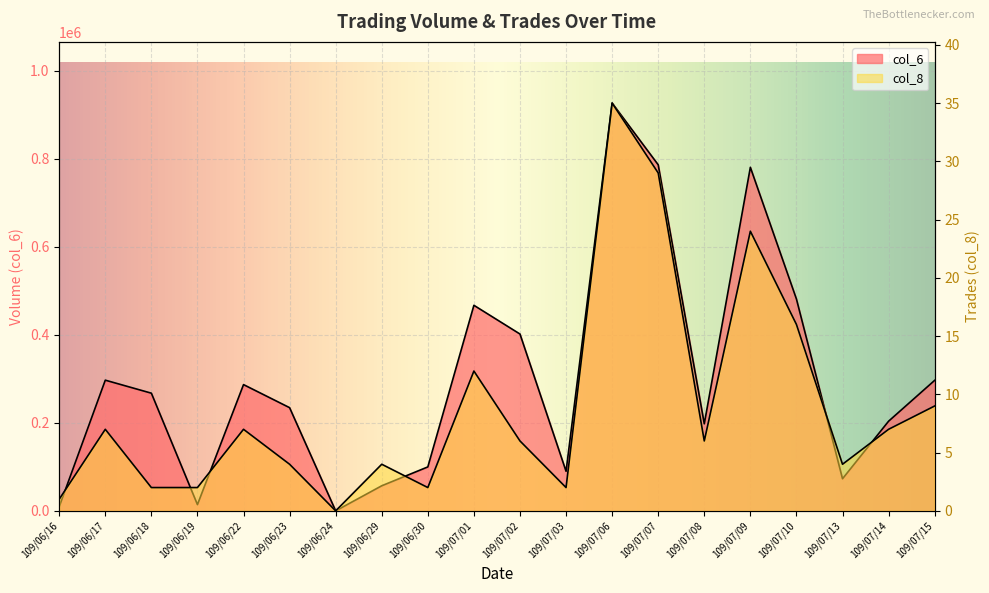

Reading left to right, what are all the values shown in this chart?

col_6: 9600	297110	267520	14220	287010	234580	0	57040	99900	467300	401980	89960	927080	786740	197900	781020	481610	73010	203830	296700
col_8: 1	7	2	2	7	4	0	4	2	12	6	2	35	29	6	24	16	4	7	9